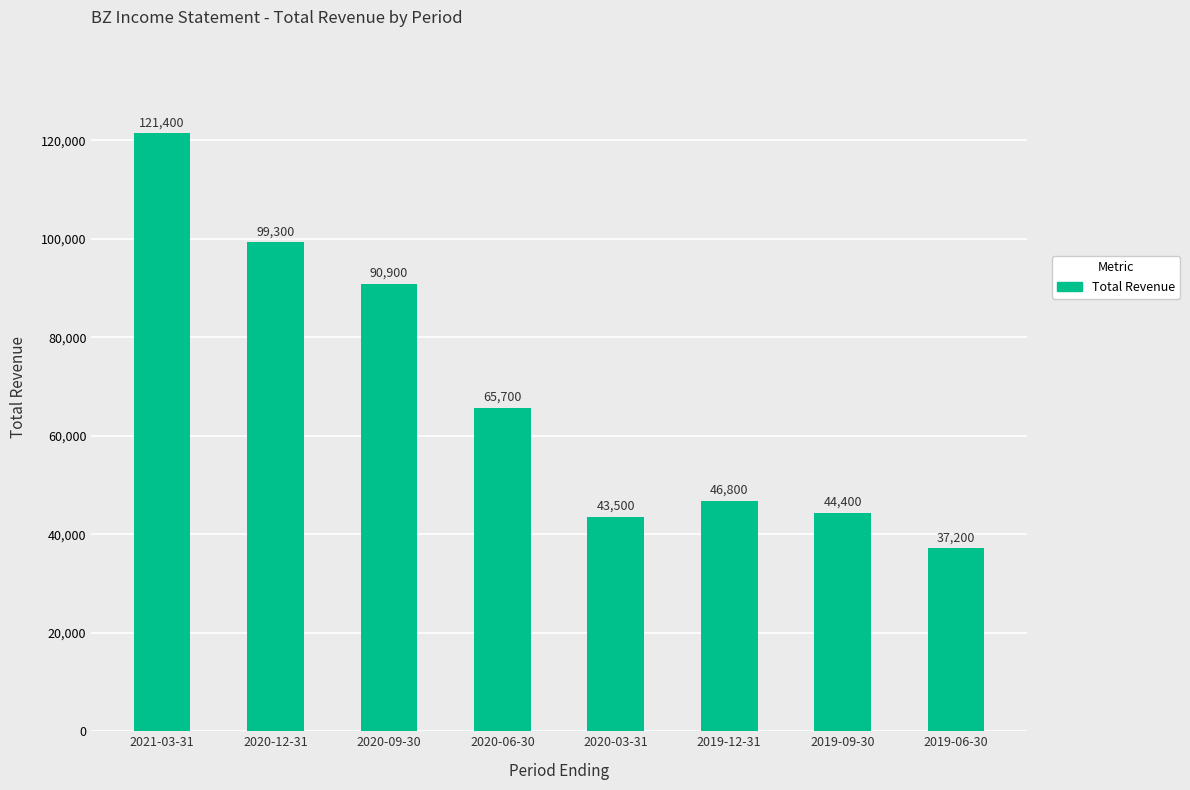

Approximately how many times larger is the value at 2020-06-30 compared to 2020-03-31?

1.5